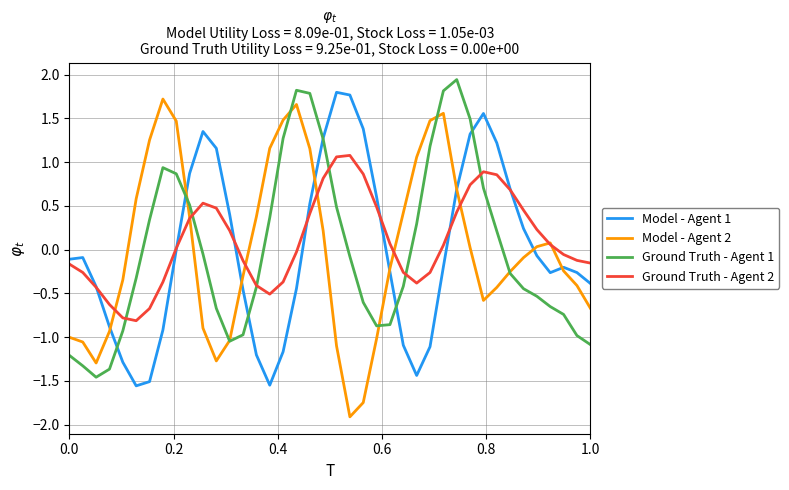

What is the smallest value displayed?

-1.9